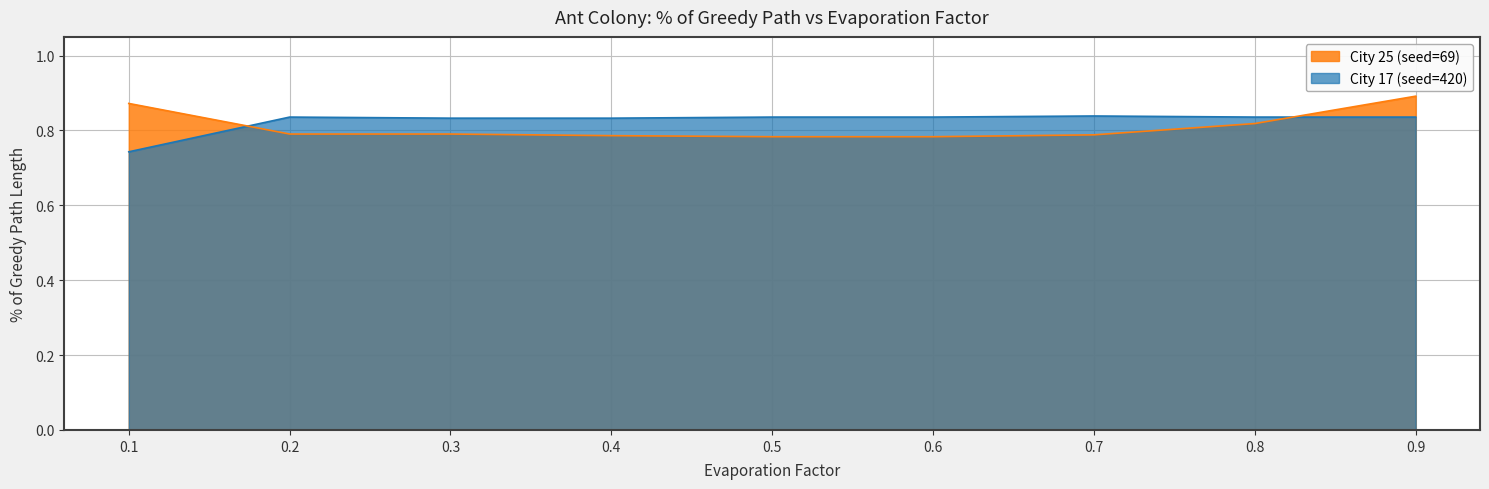

Rank the categories by City 25 (seed=69) value from highest to lowest.

0.9, 0.1, 0.8, 0.2, 0.3, 0.7, 0.4, 0.5, 0.6